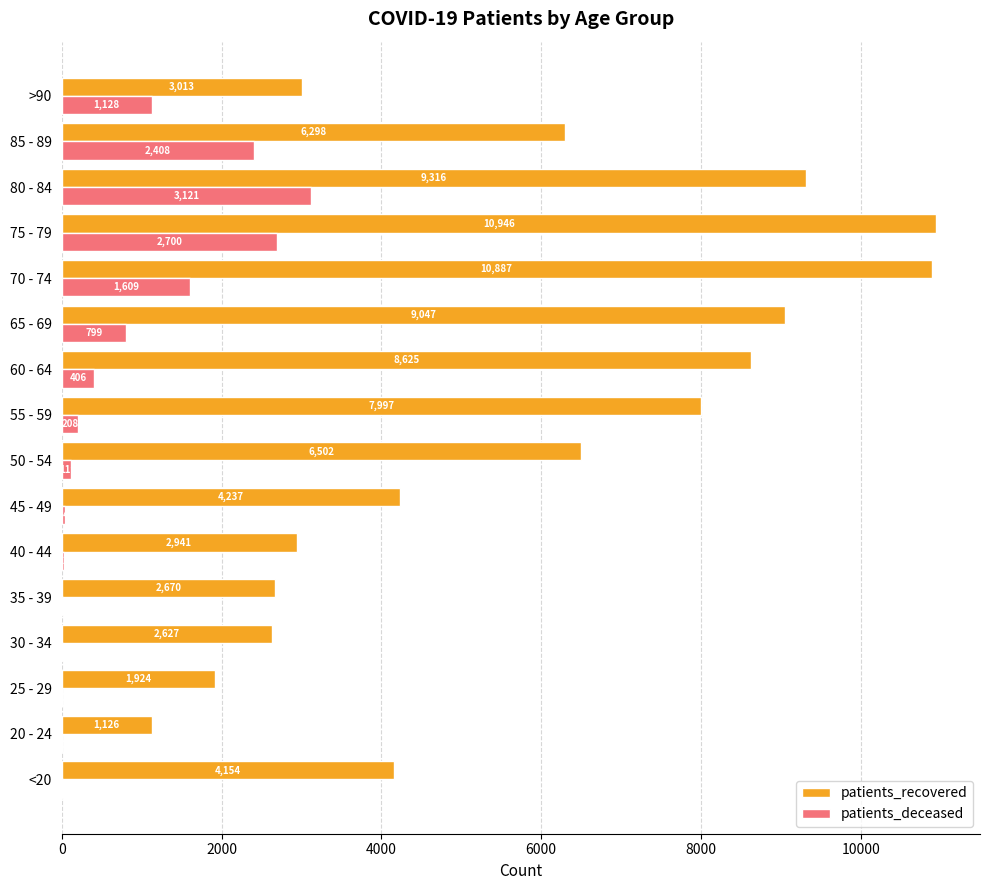

What is the total value across all series at 60 - 64?

9031